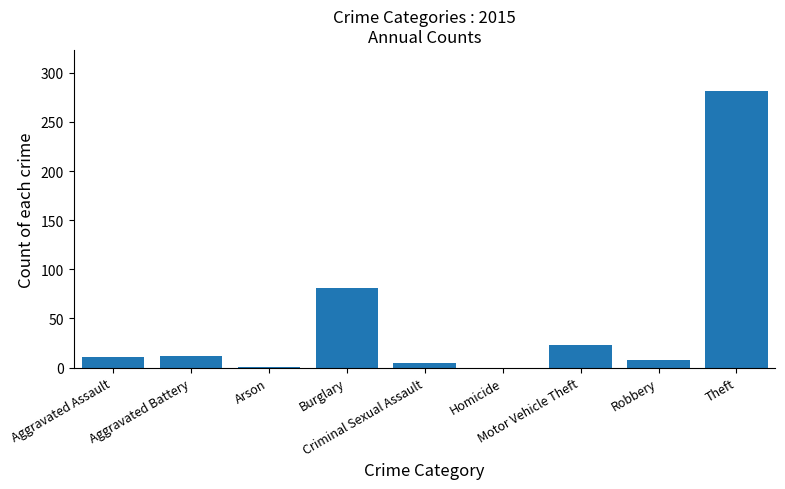

What is the greatest value displayed?

281